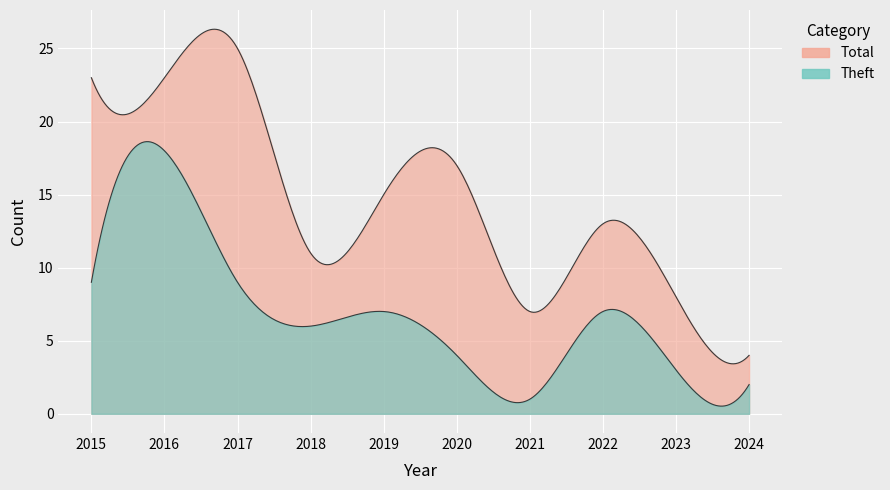

At how many categories does at least one series exceed 9?

7